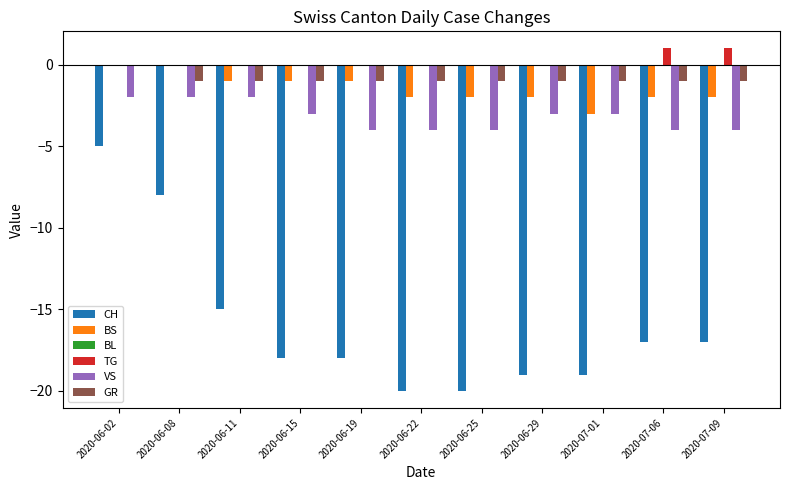

How many distinct data groups are displayed?

5